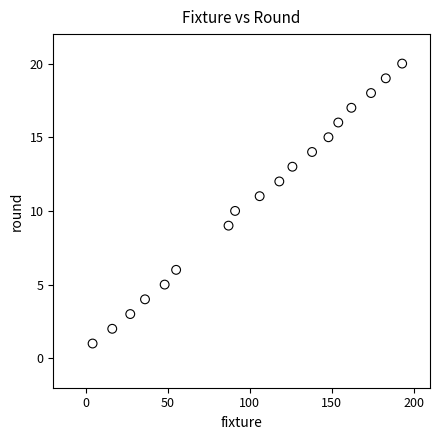

What is the range of Y values (max minus min)?

19